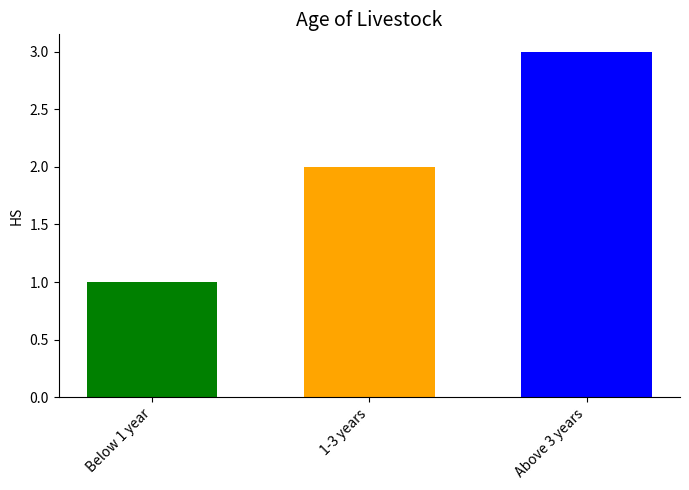

What is the greatest value displayed?

3